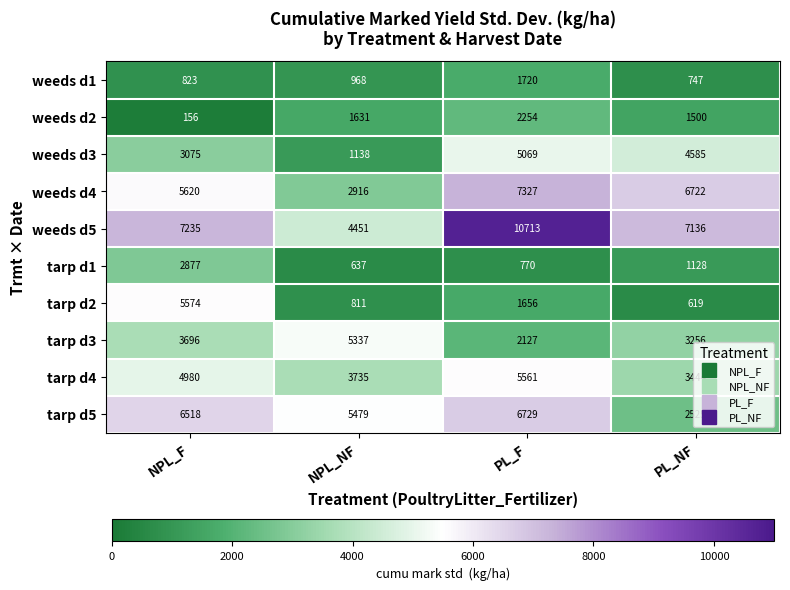

Between NPL_NF and PL_F, which series saw the biggest shift?

weeds d5